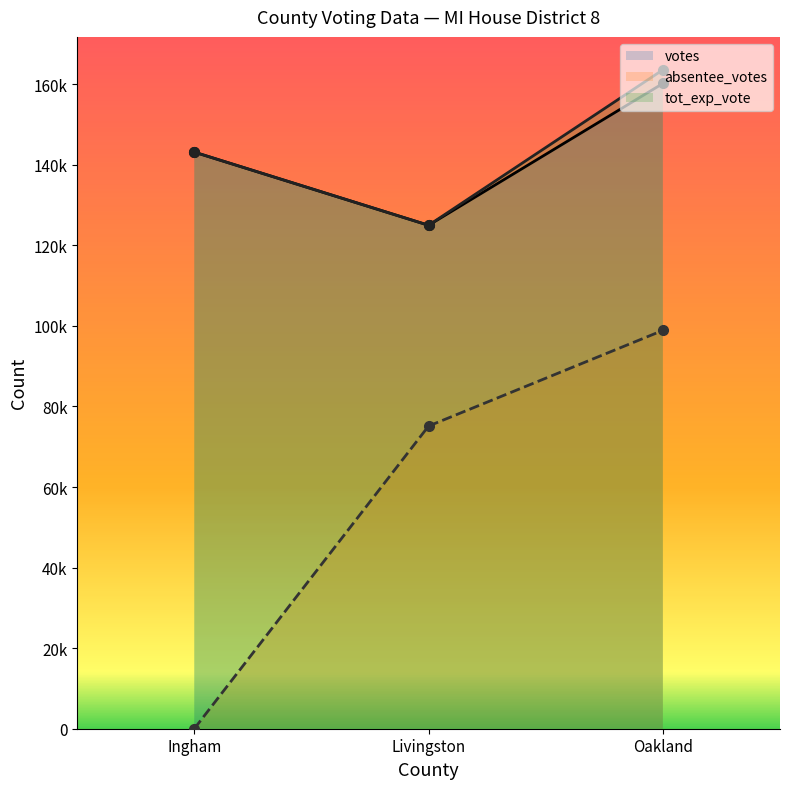

What is the label of the 1st point from the left?

Ingham